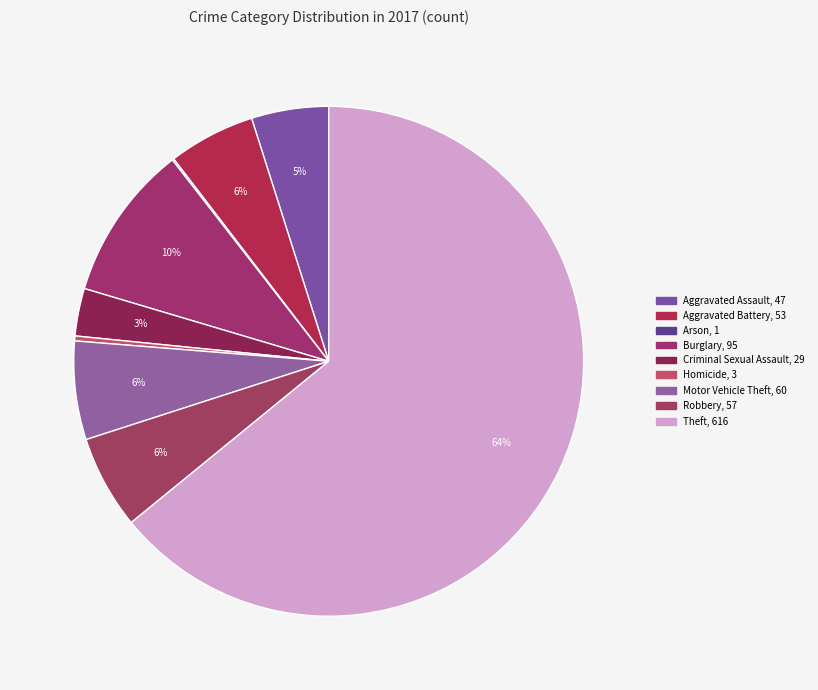

Is it true that Theft is 64% of the pie?

True